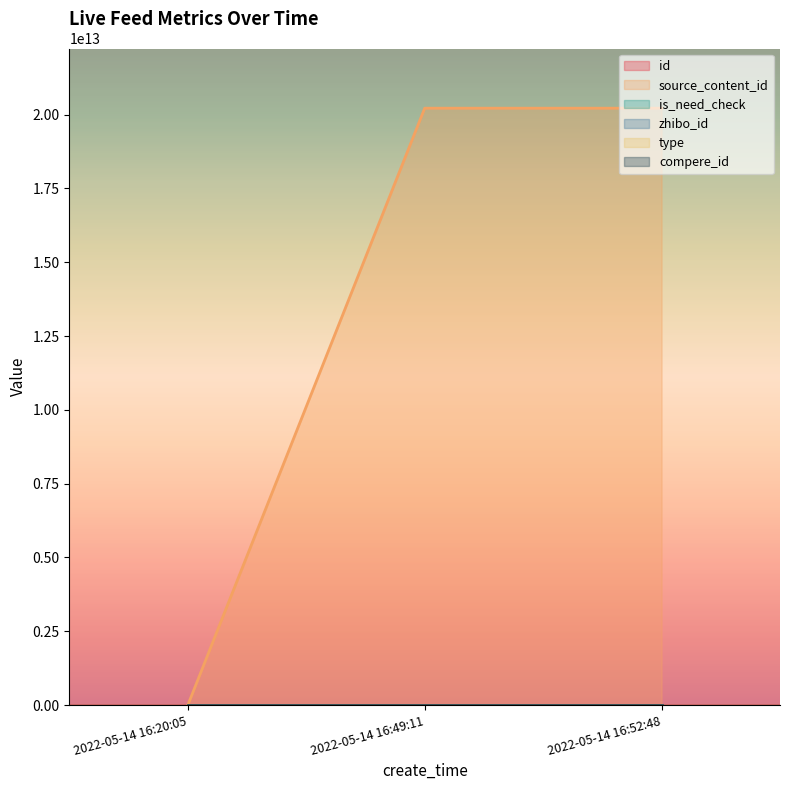

At which label does source_content_id reach its peak?

2022-05-14 16:49:11